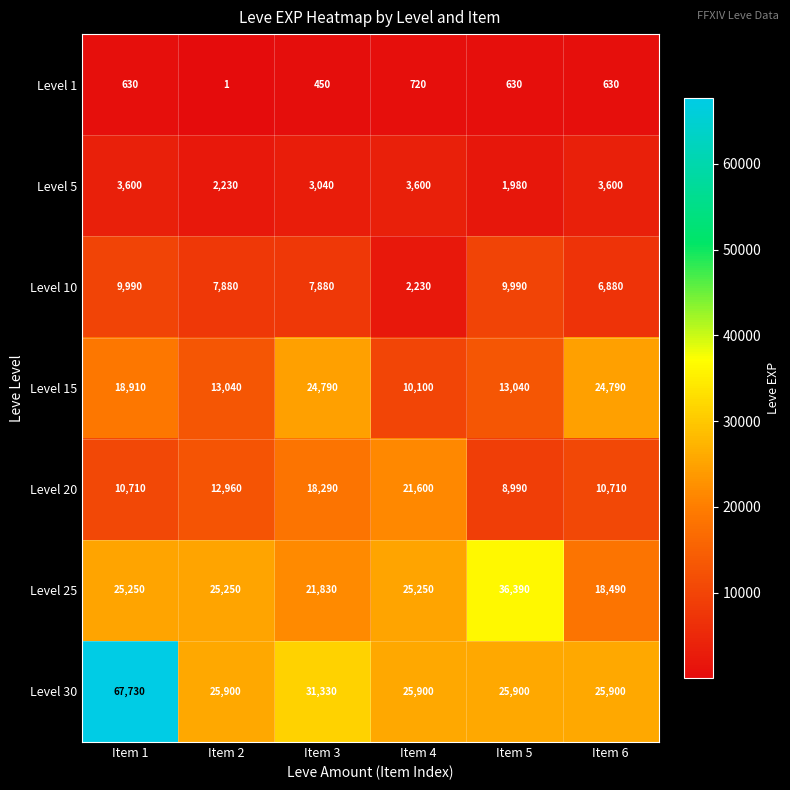

Which series changed the most between Item 1 and Item 2?

Level 30